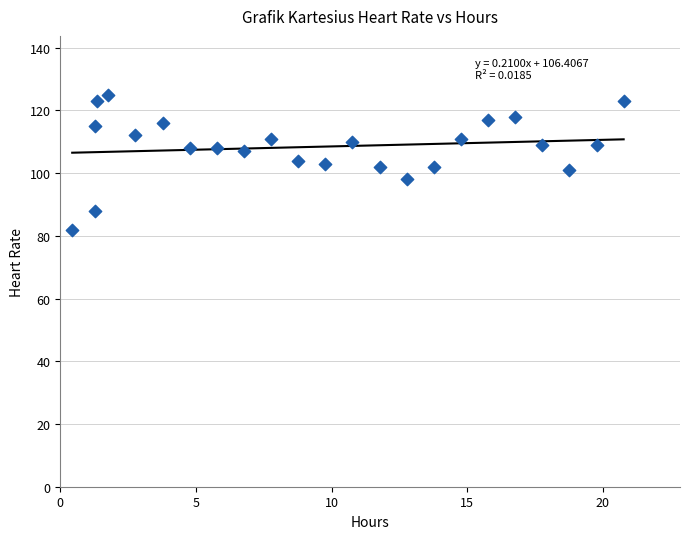

What is the range of Y values (max minus min)?

43